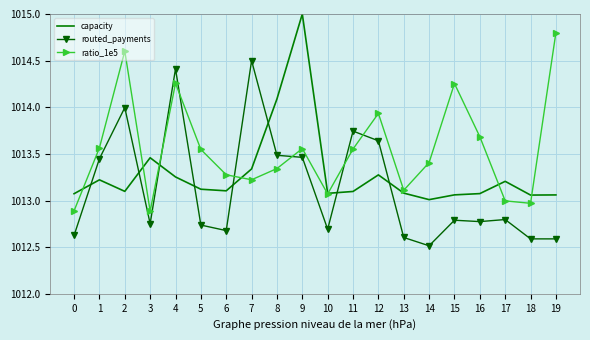

At which category does the chart reach its minimum across all series?

14